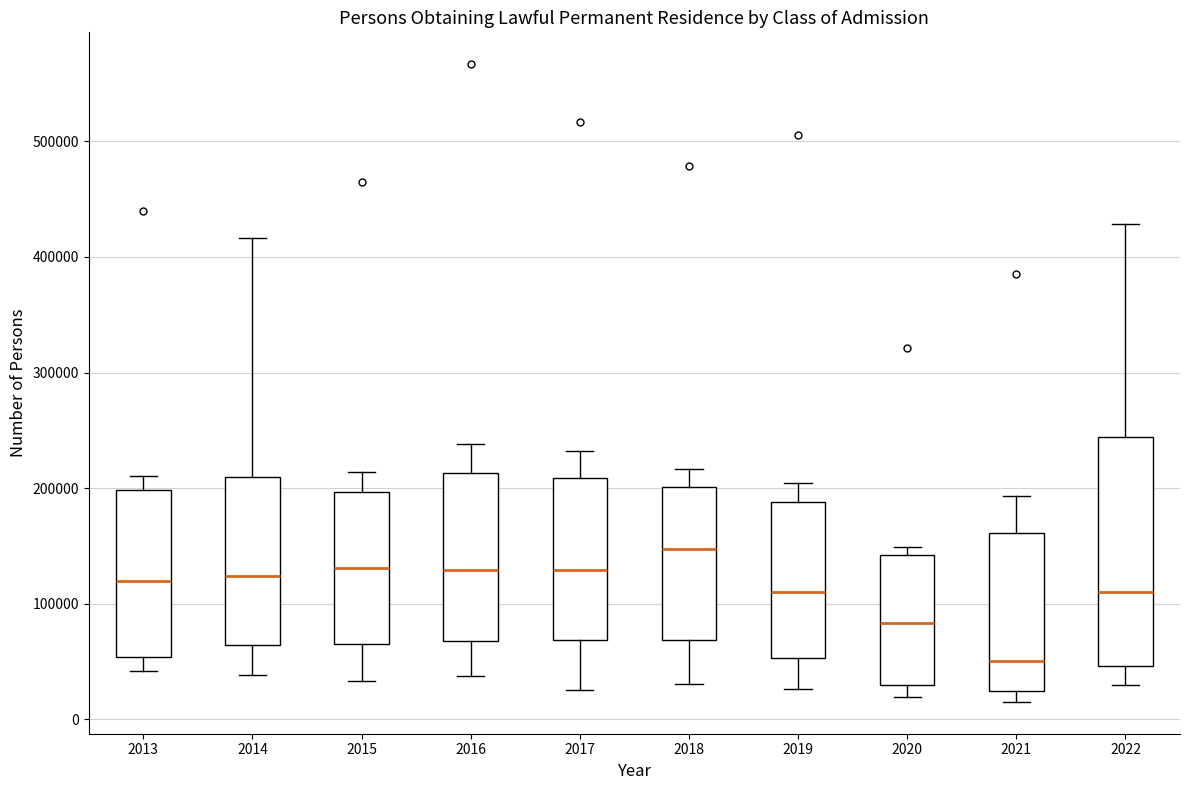

Reading left to right, transcribe this box plot: for each box, give where its median line is, the range the box spans, and where its two whiskers end, as read against the y-axis. The values are not printed on the chart, so give them approximately, as read against the axis.

2013: median 120000, box 50000 to 200000, whiskers 40000 to 210000
2014: median 120000, box 60000 to 210000, whiskers 40000 to 420000
2015: median 130000, box 70000 to 200000, whiskers 30000 to 210000
2016: median 130000, box 70000 to 210000, whiskers 40000 to 240000
2017: median 130000, box 70000 to 210000, whiskers 30000 to 230000
2018: median 150000, box 70000 to 200000, whiskers 30000 to 220000
2019: median 110000, box 50000 to 190000, whiskers 30000 to 200000
2020: median 80000, box 30000 to 140000, whiskers 20000 to 150000
2021: median 50000, box 20000 to 160000, whiskers 20000 (just below the box's lower edge) to 190000
2022: median 110000, box 50000 to 240000, whiskers 30000 to 430000